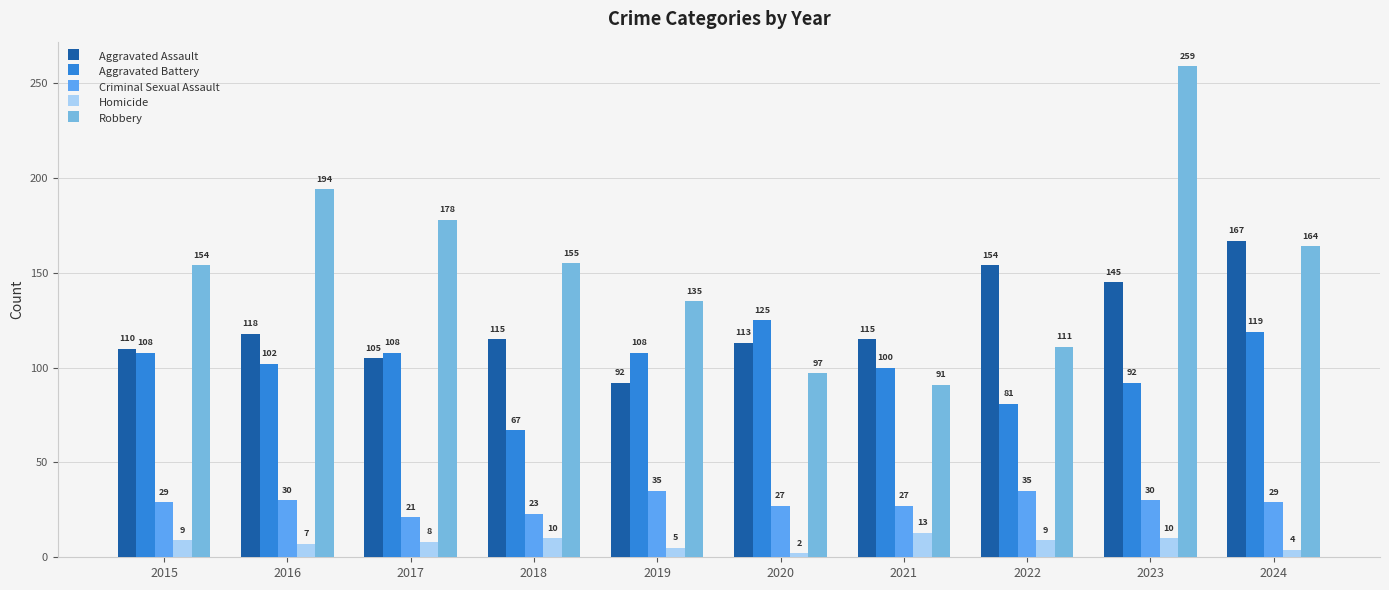

What is the difference between the maximum and minimum values in the Aggravated Assault series?

75